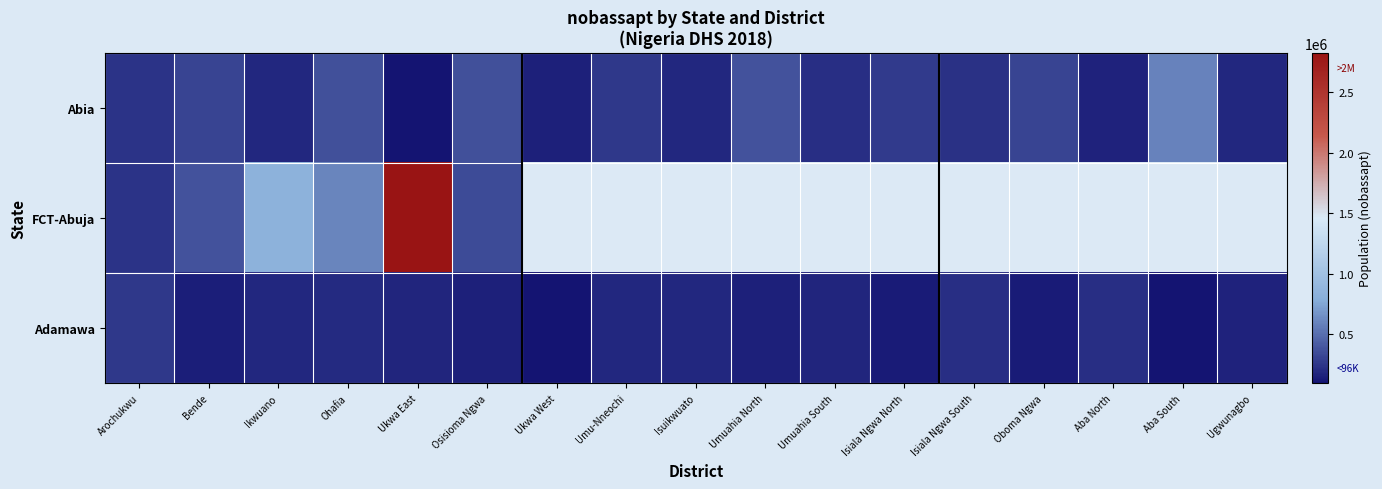

Is the value of Adamawa at Osisioma Ngwa greater than the value of Abia at Ukwa West?

Yes